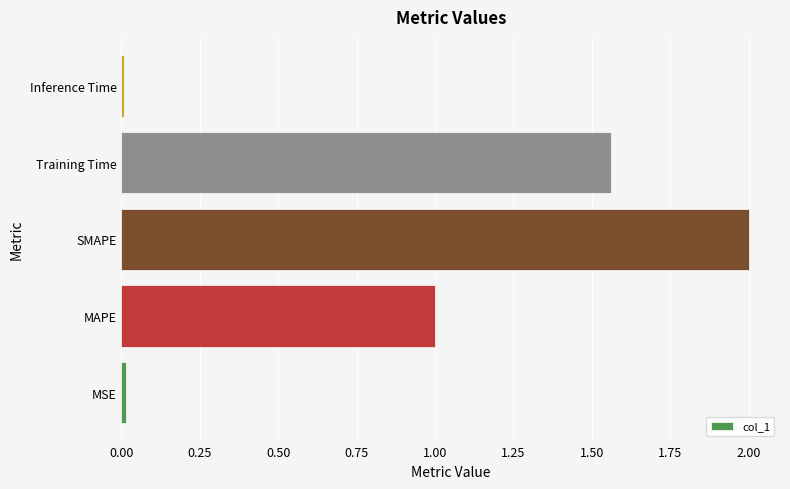

Are the bars grouped side by side (vs. stacked)?

No